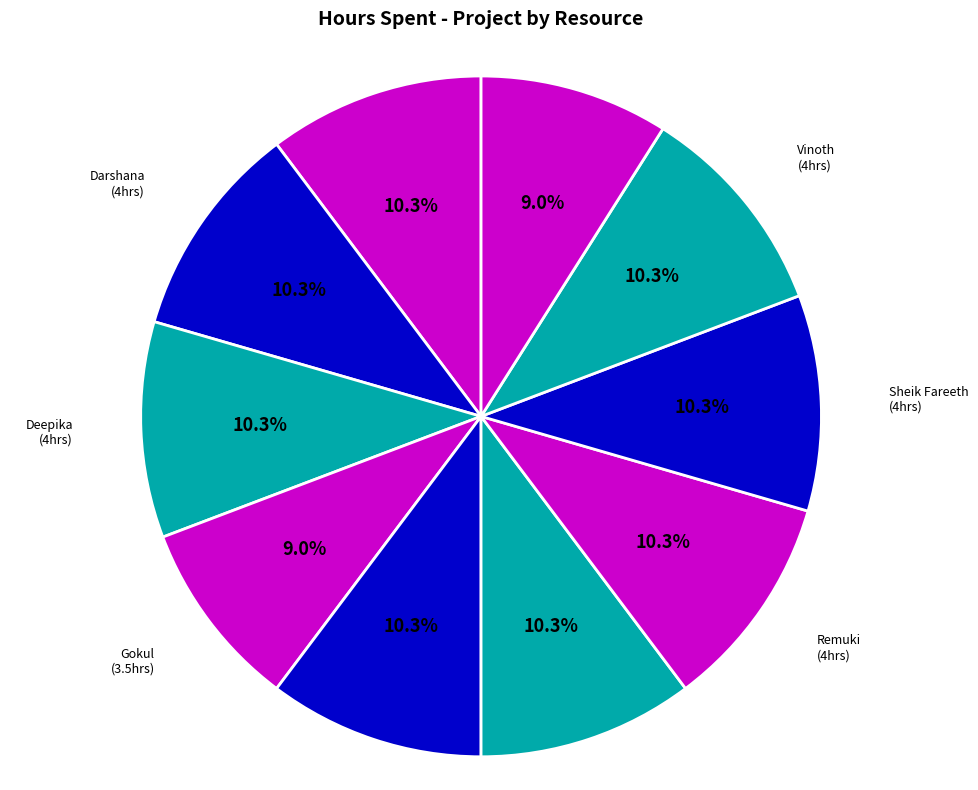

How many segments does this pie chart have?

10